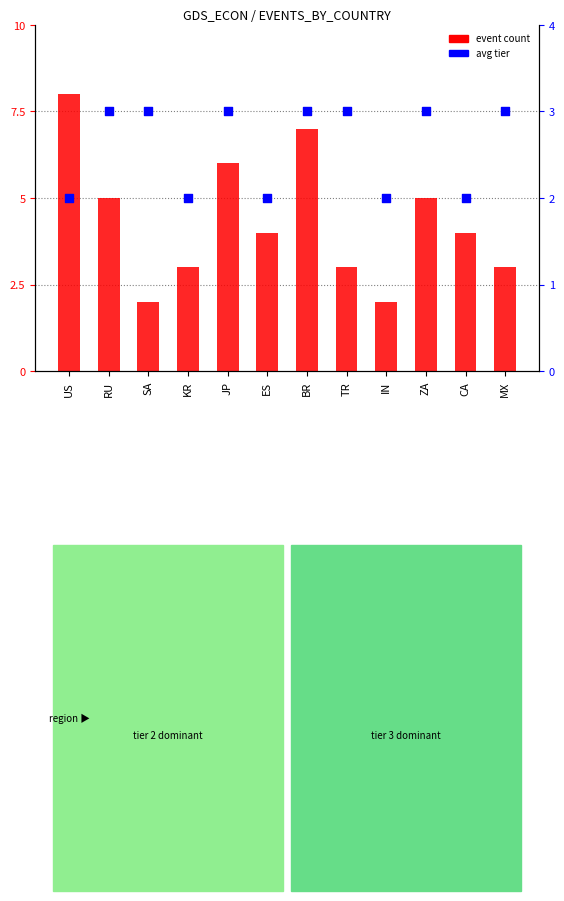

Which series has the widest spread of Y values?

event count